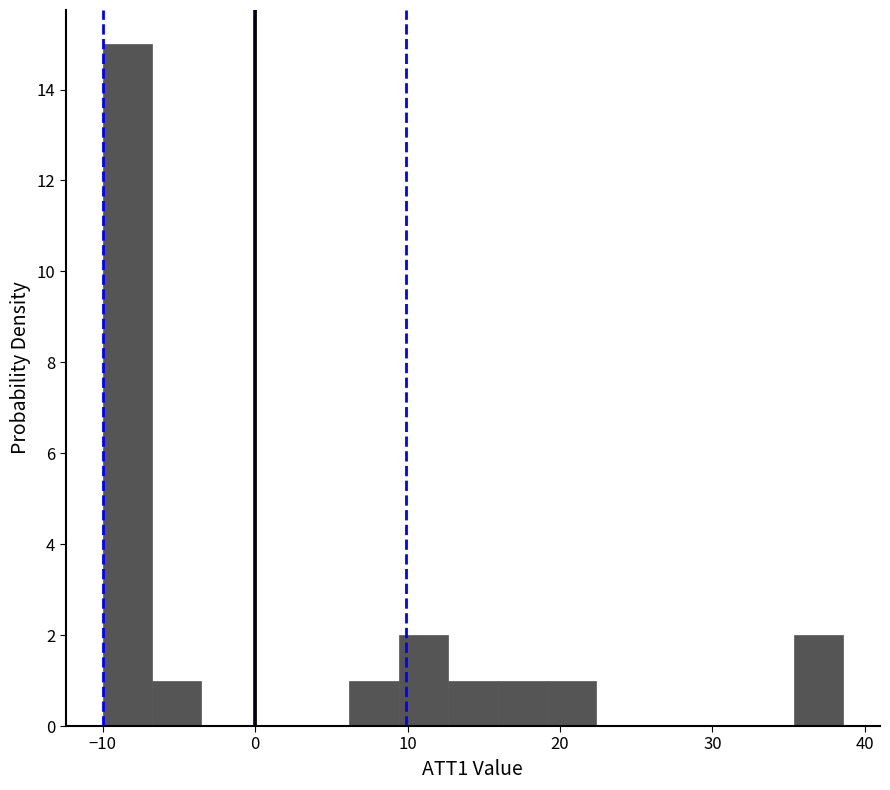

Around what value on the x-axis is the tallest bar? Give the approximate position of its centre, as read against the axis.

-8